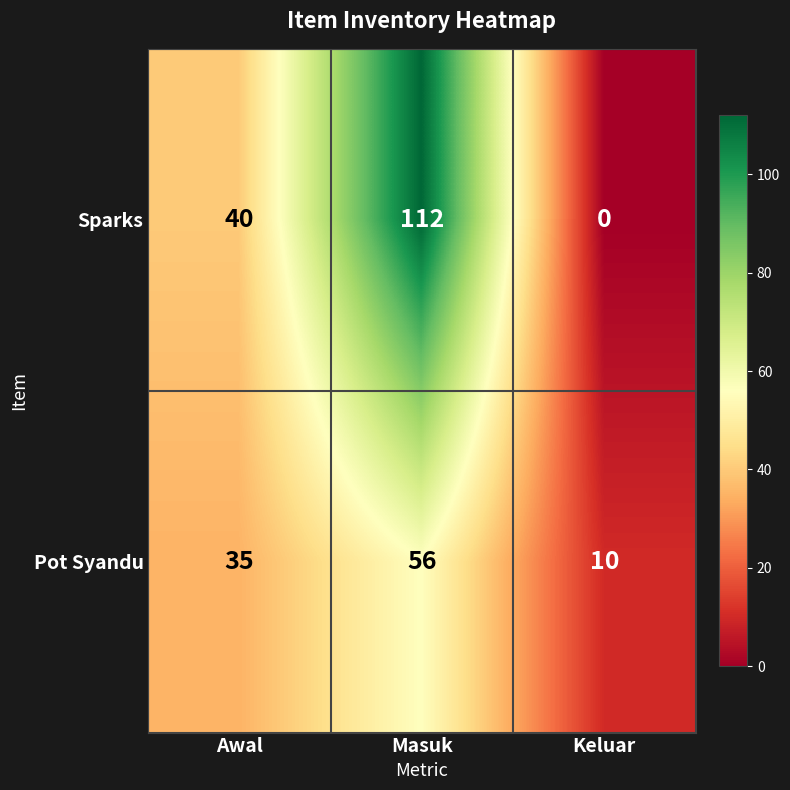

Count the Pot Syandu values in the range 10 to 56.

3